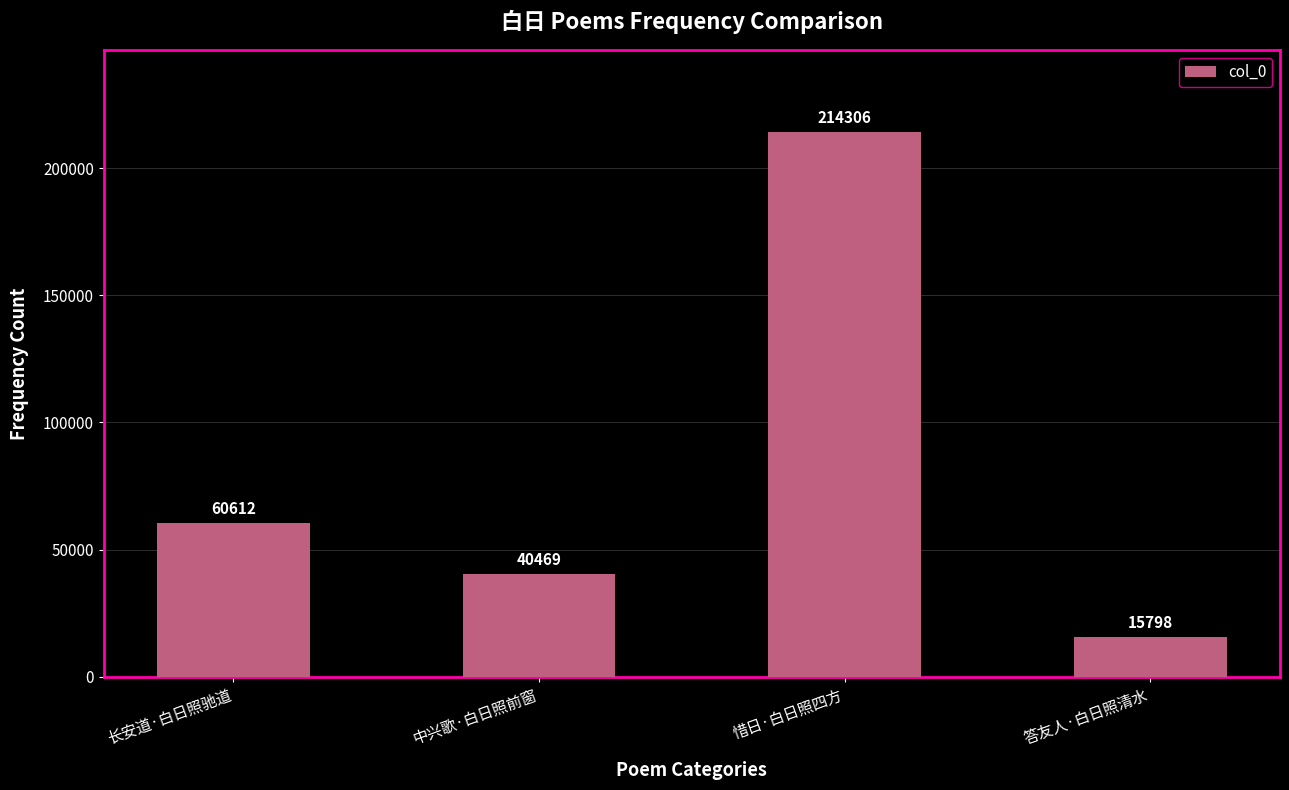

What is the difference between the maximum and minimum values?

198508